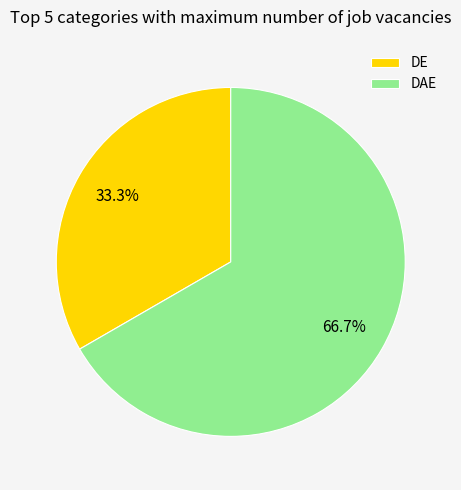

What portion of the pie excludes DE?

66.7%